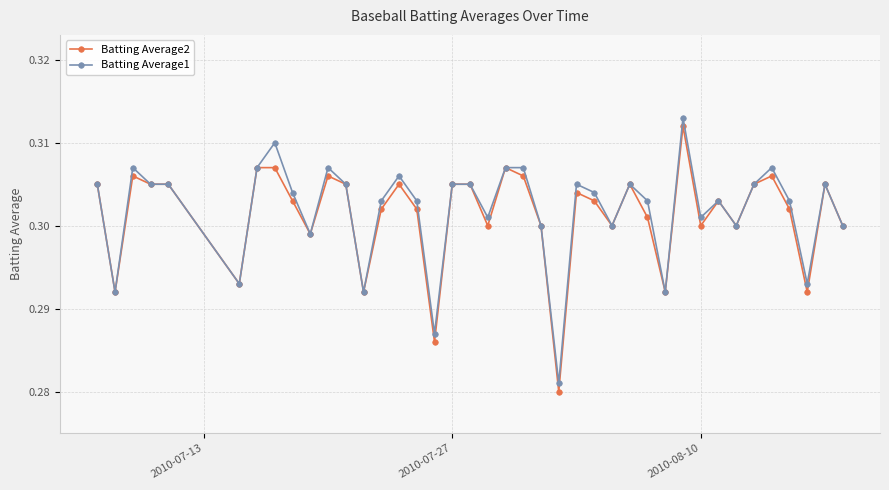

How many Batting Average2 values are between 0 and 1?

40